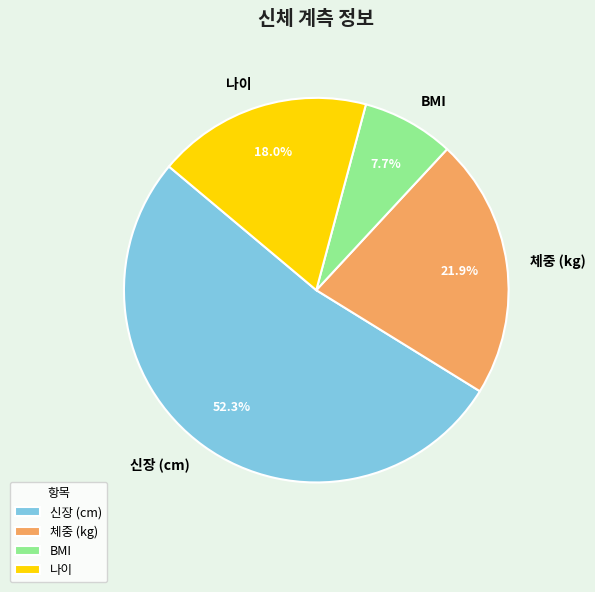

What is the ratio of the value at BMI to the value at 나이?

0.4